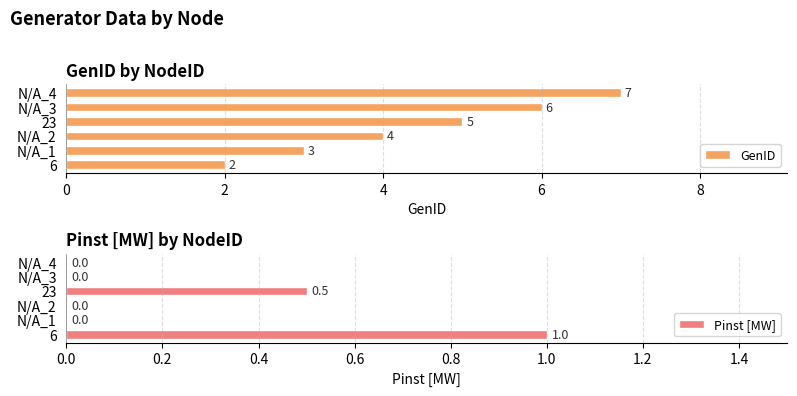

True or false: GenID has a value of 5 at N/A_2.

False